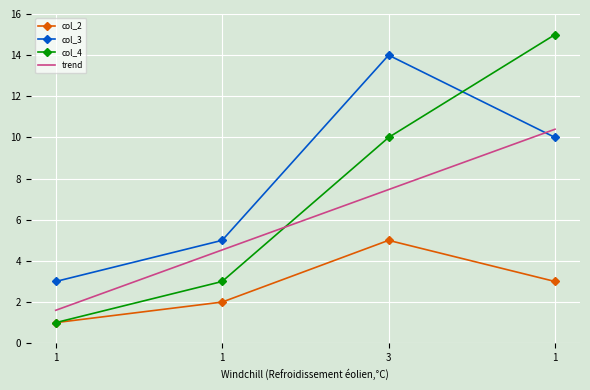

Reading right to left, what are all the values shown in this chart?

col_2: 1=3	3=5	1=2	1=1
col_3: 1=10	3=14	1=5	1=3
col_4: 1=15	3=10	1=3	1=1